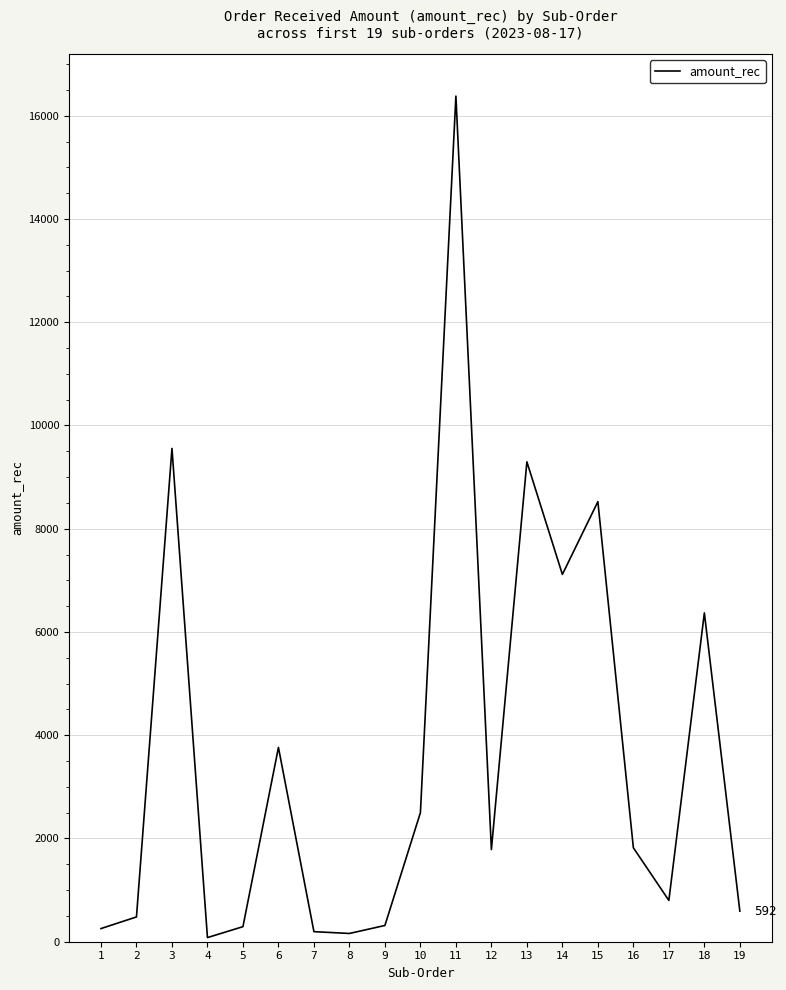

Does the chart have visible grid lines?

Yes